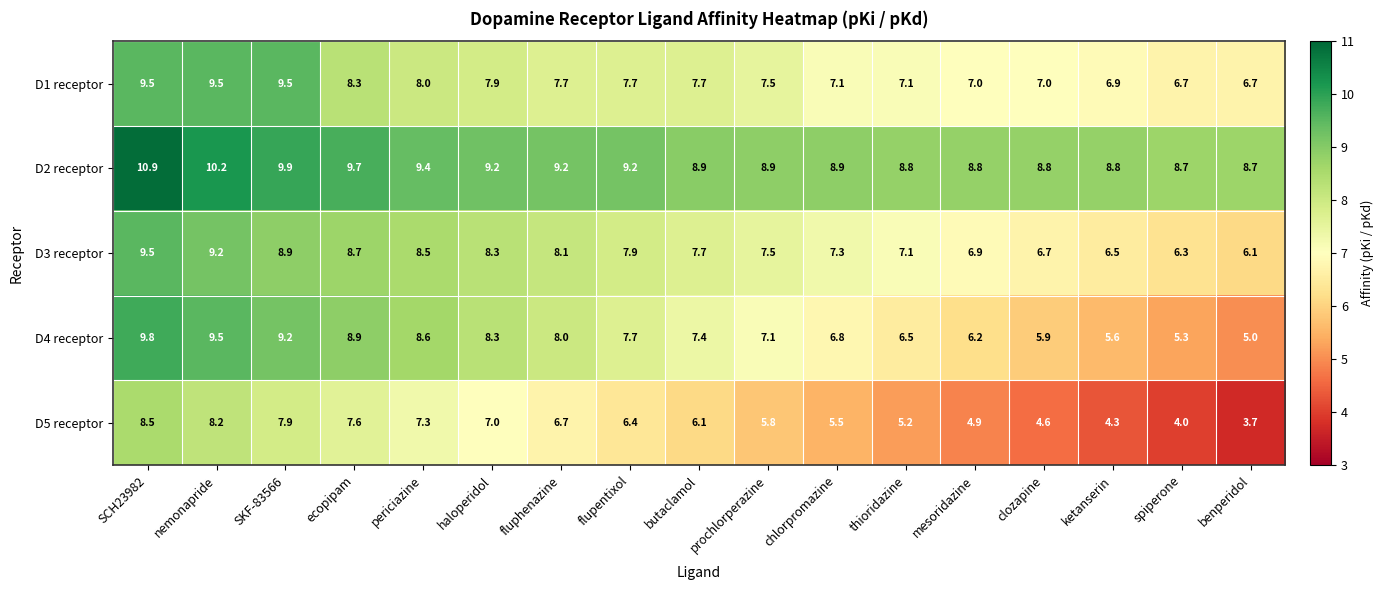

Which series has the largest total across all categories?

D2 receptor